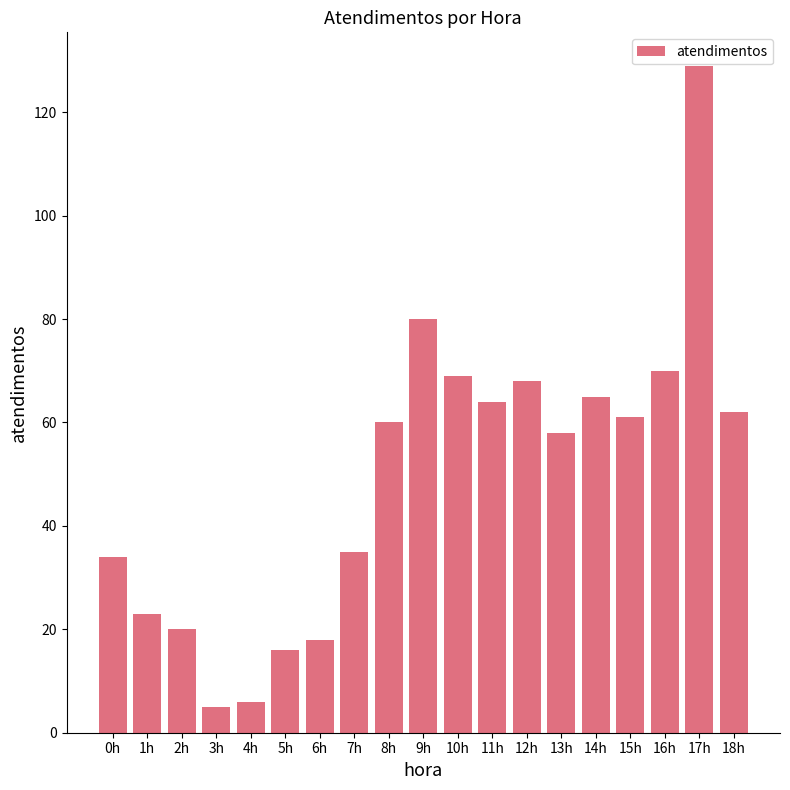

What is the difference between the values at 8h and 2h?

40